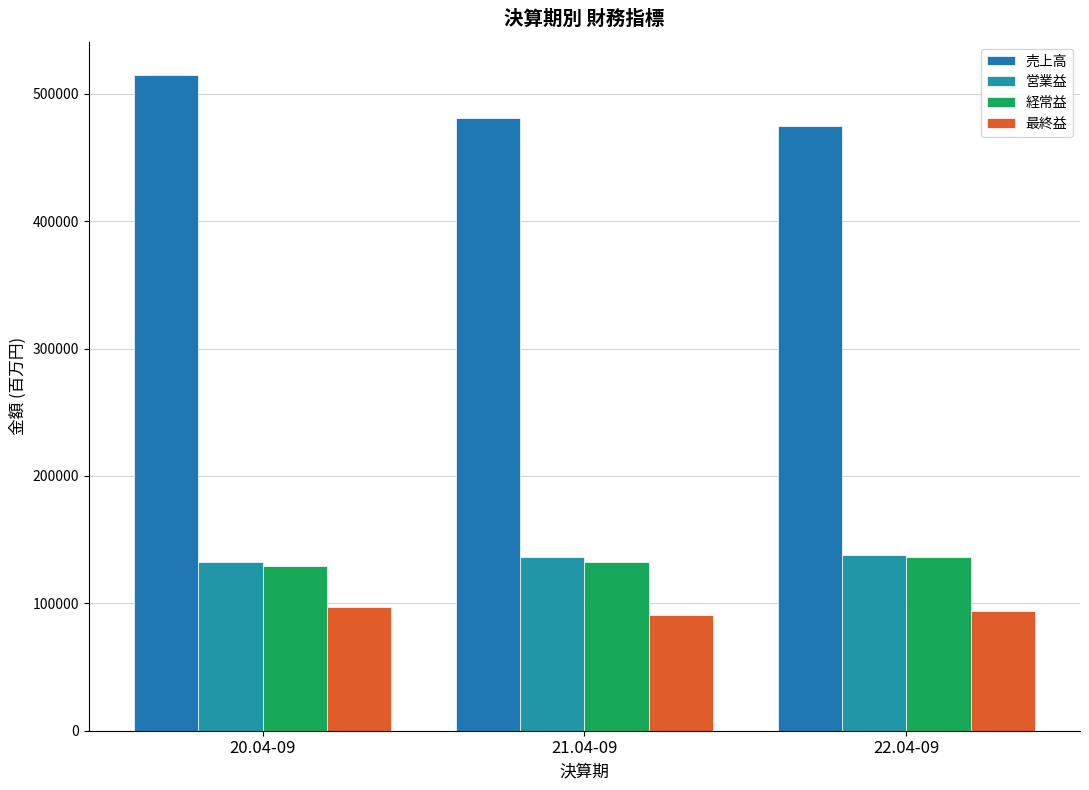

List the labels in order of 経常益 value, smallest first.

20.04-09, 21.04-09, 22.04-09